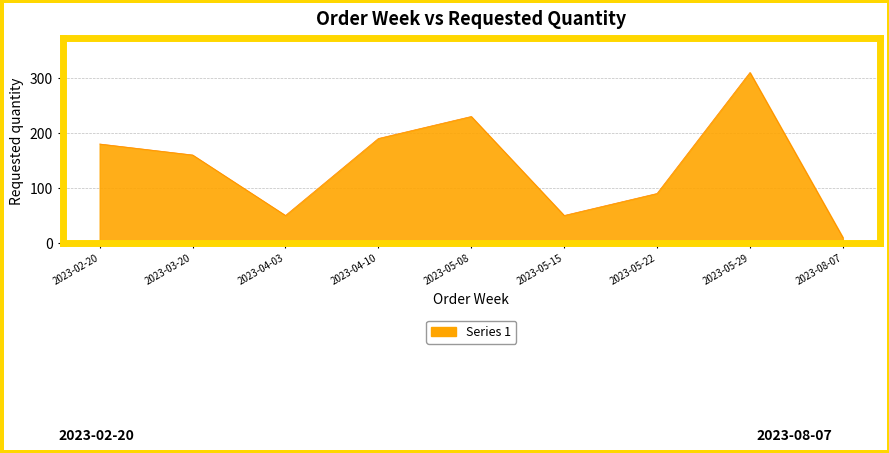

Which has a higher value, 2023-03-20 or 2023-05-08?

2023-05-08